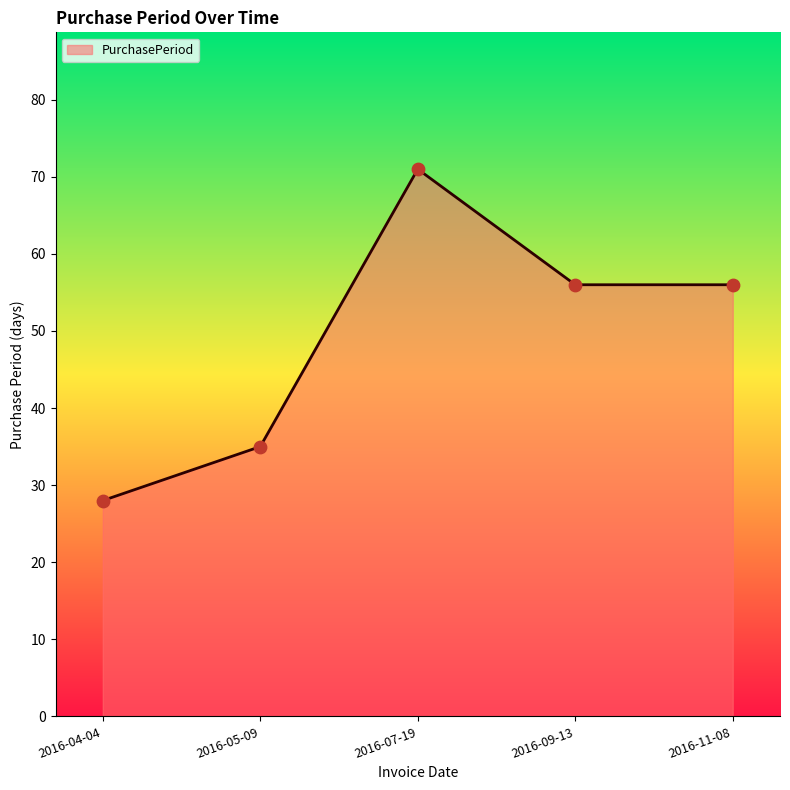

What is the change in value from 2016-07-19 to 2016-09-13?

-15